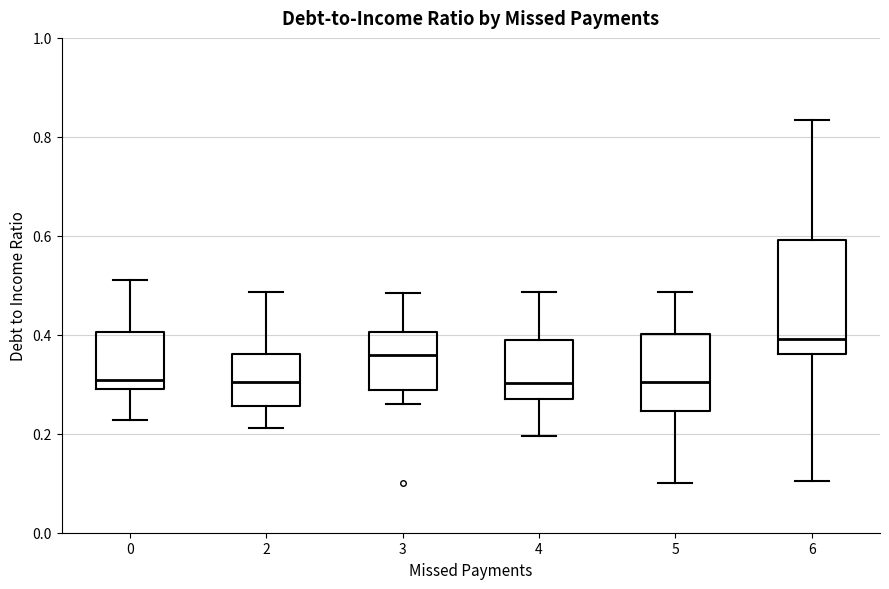

Which box has the highest median line?

6